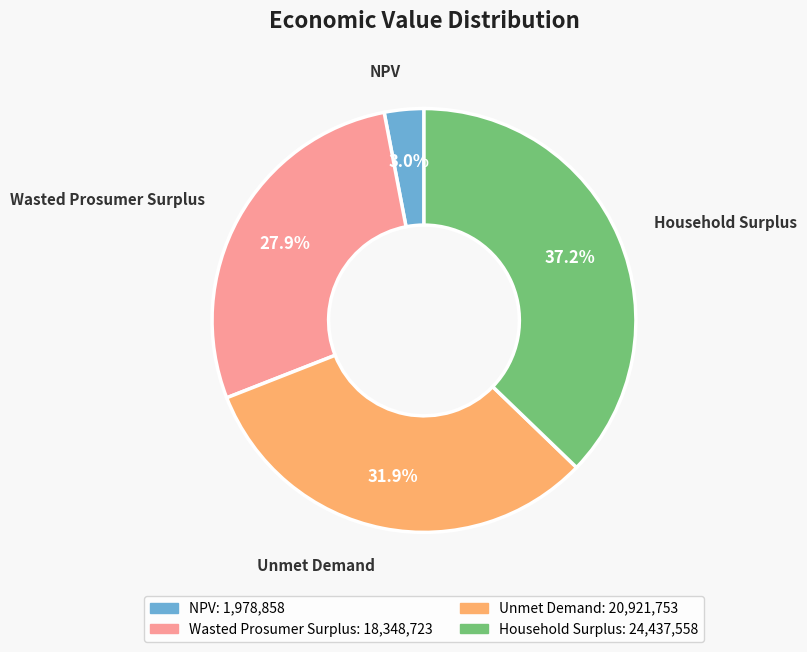

Rank the categories by value from highest to lowest.

Household Surplus, Unmet Demand, Wasted Prosumer Surplus, NPV